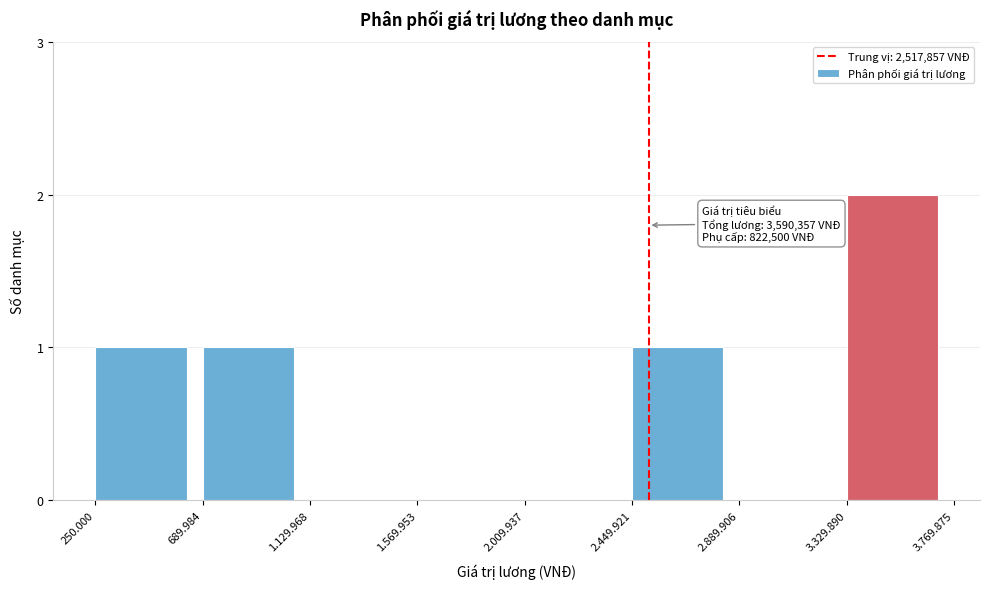

Reading left to right, list all the values displayed in this chart.

250.000=1	689.984=1	1.129.968=0	1.569.953=0	2.009.937=0	2.449.921=1	2.889.906=0	3.329.890=2